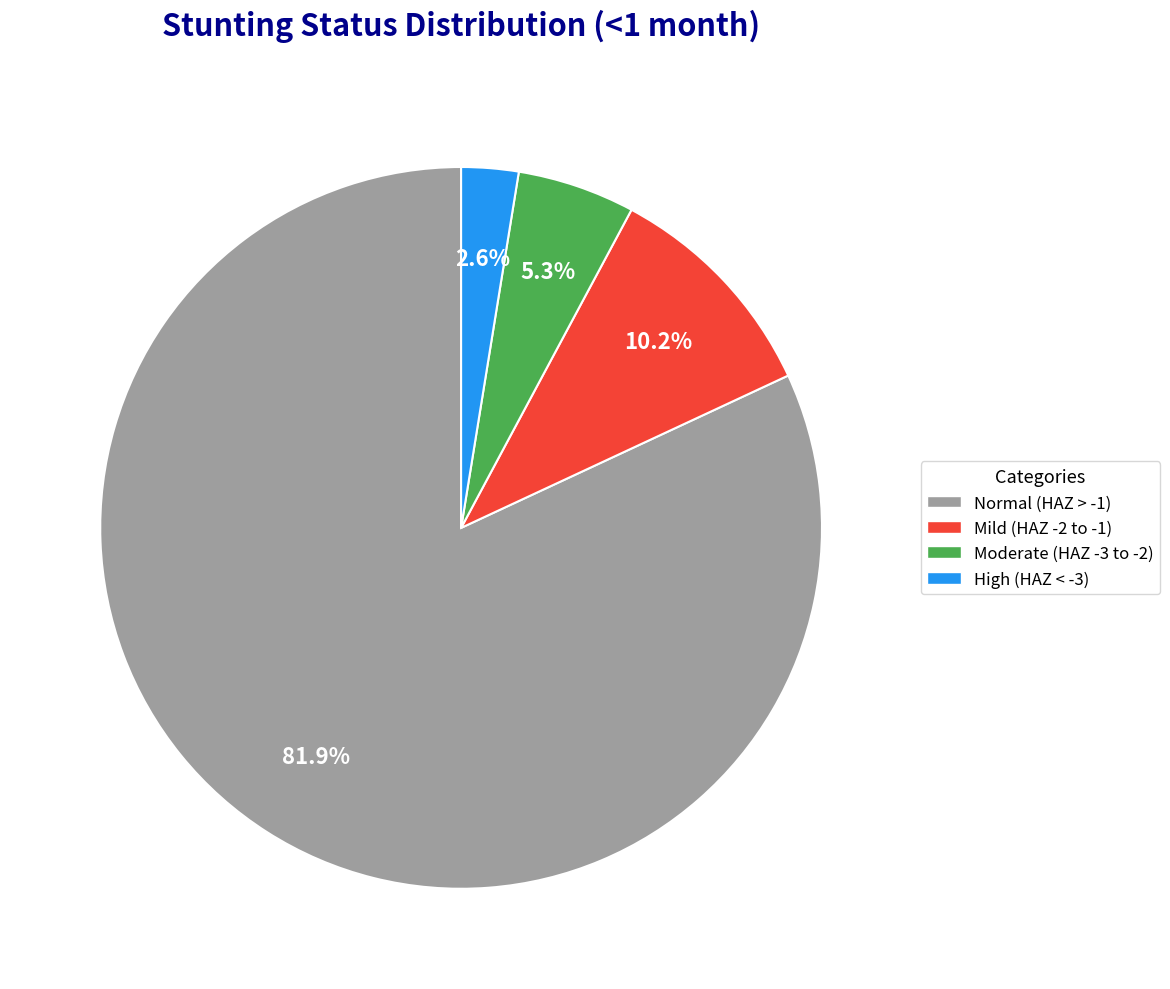

Which has a higher value, Mild (HAZ -2 to -1) or Normal (HAZ > -1)?

Normal (HAZ > -1)